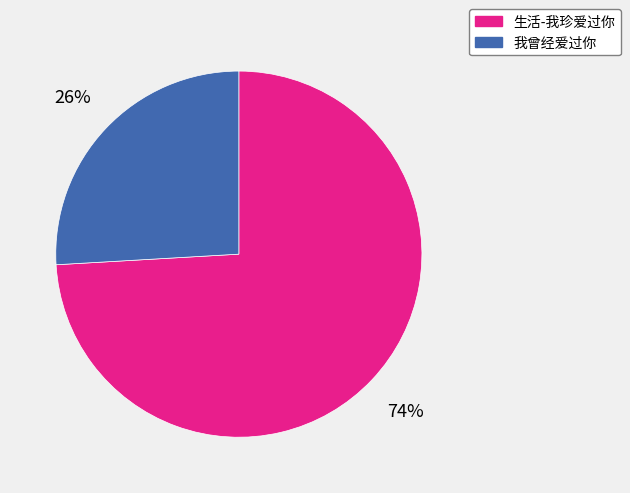

To the nearest percent, what is the difference between the largest and smallest slice percentages?

48%